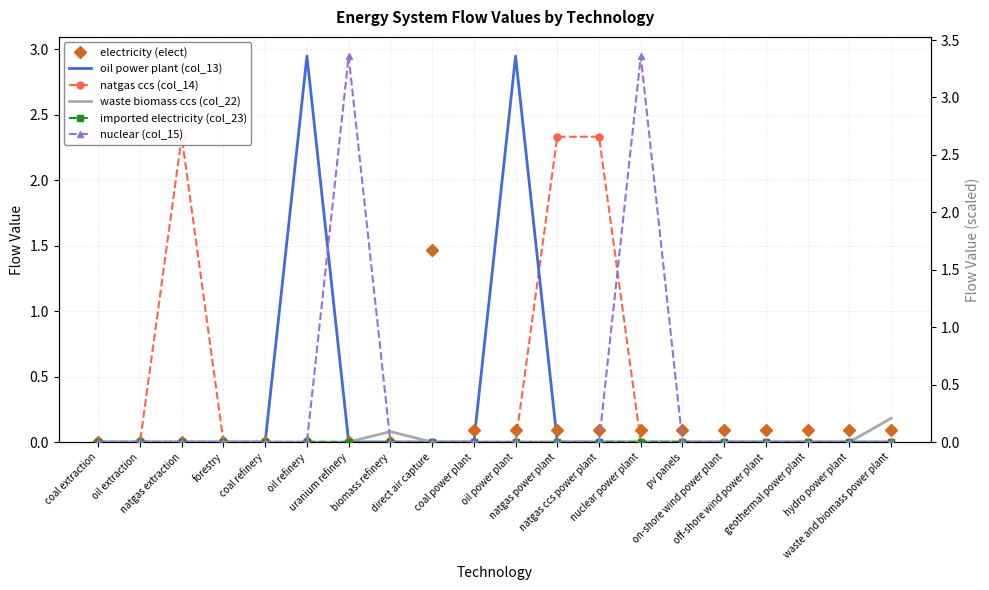

Where is the first local maximum for waste biomass ccs (col_22)?

biomass refinery